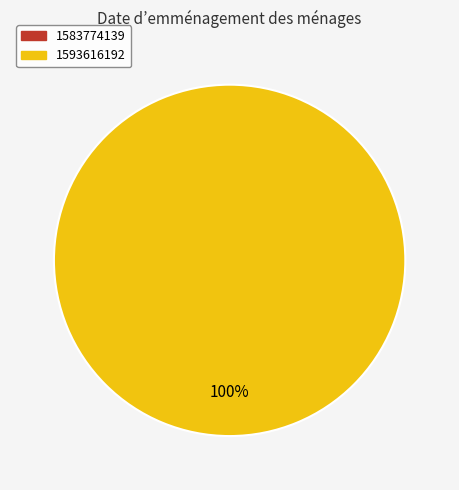

Count the number of slices in the pie.

2